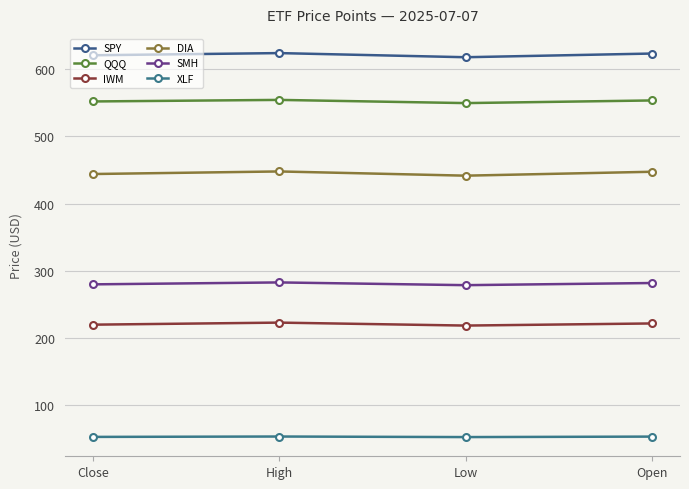

What are all the series names shown in the legend?

SPY, QQQ, IWM, DIA, SMH, XLF